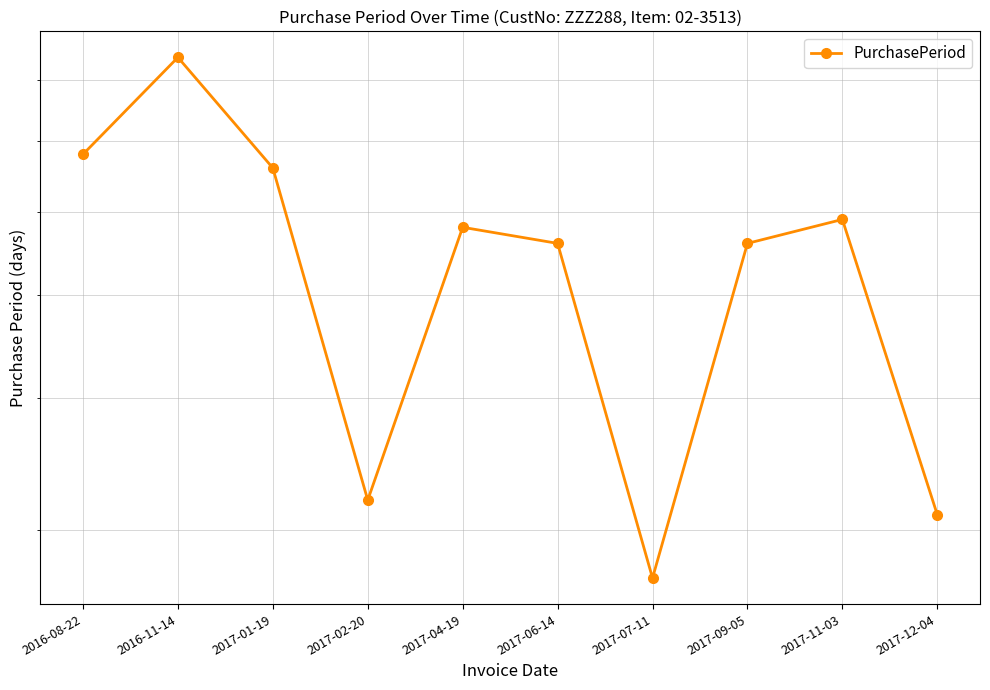

Rank the categories by value from highest to lowest.

2016-11-14, 2016-08-22, 2017-01-19, 2017-11-03, 2017-04-19, 2017-06-14, 2017-09-05, 2017-02-20, 2017-12-04, 2017-07-11